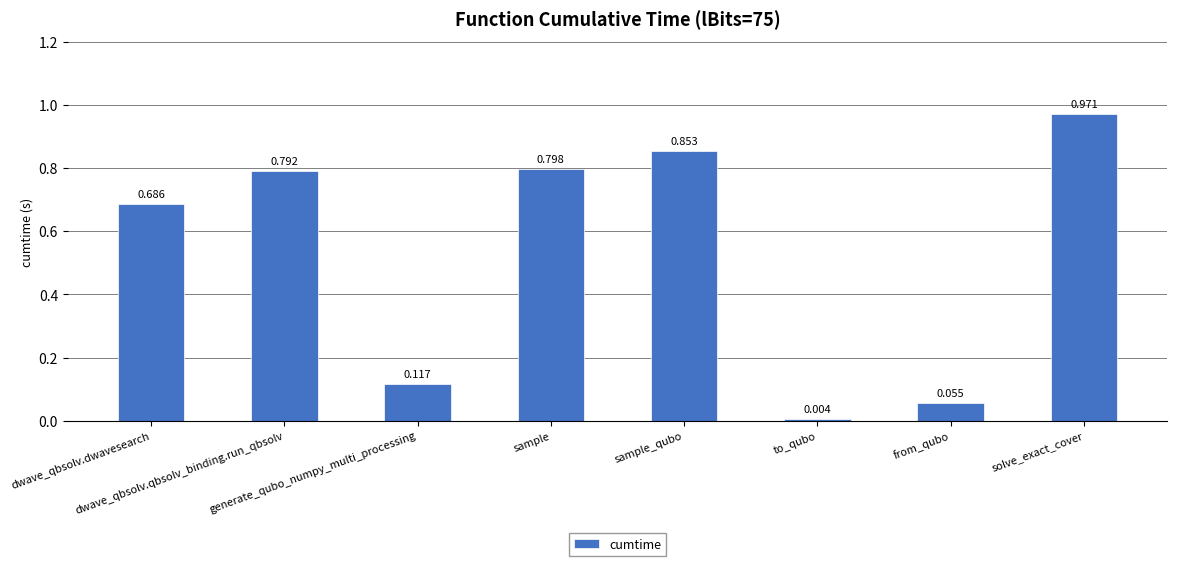

What is the label of the 2nd bar from the left?

dwave_qbsolv.qbsolv_binding.run_qbsolv